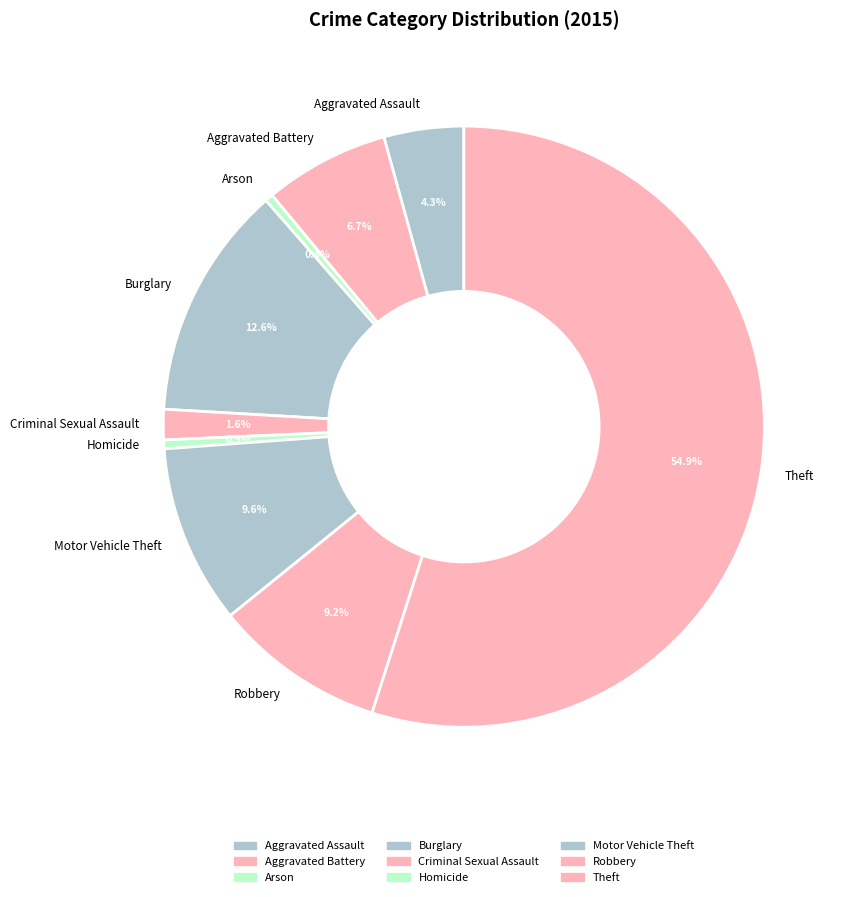

Approximately how many times larger is the value at Criminal Sexual Assault compared to Homicide?

3.4